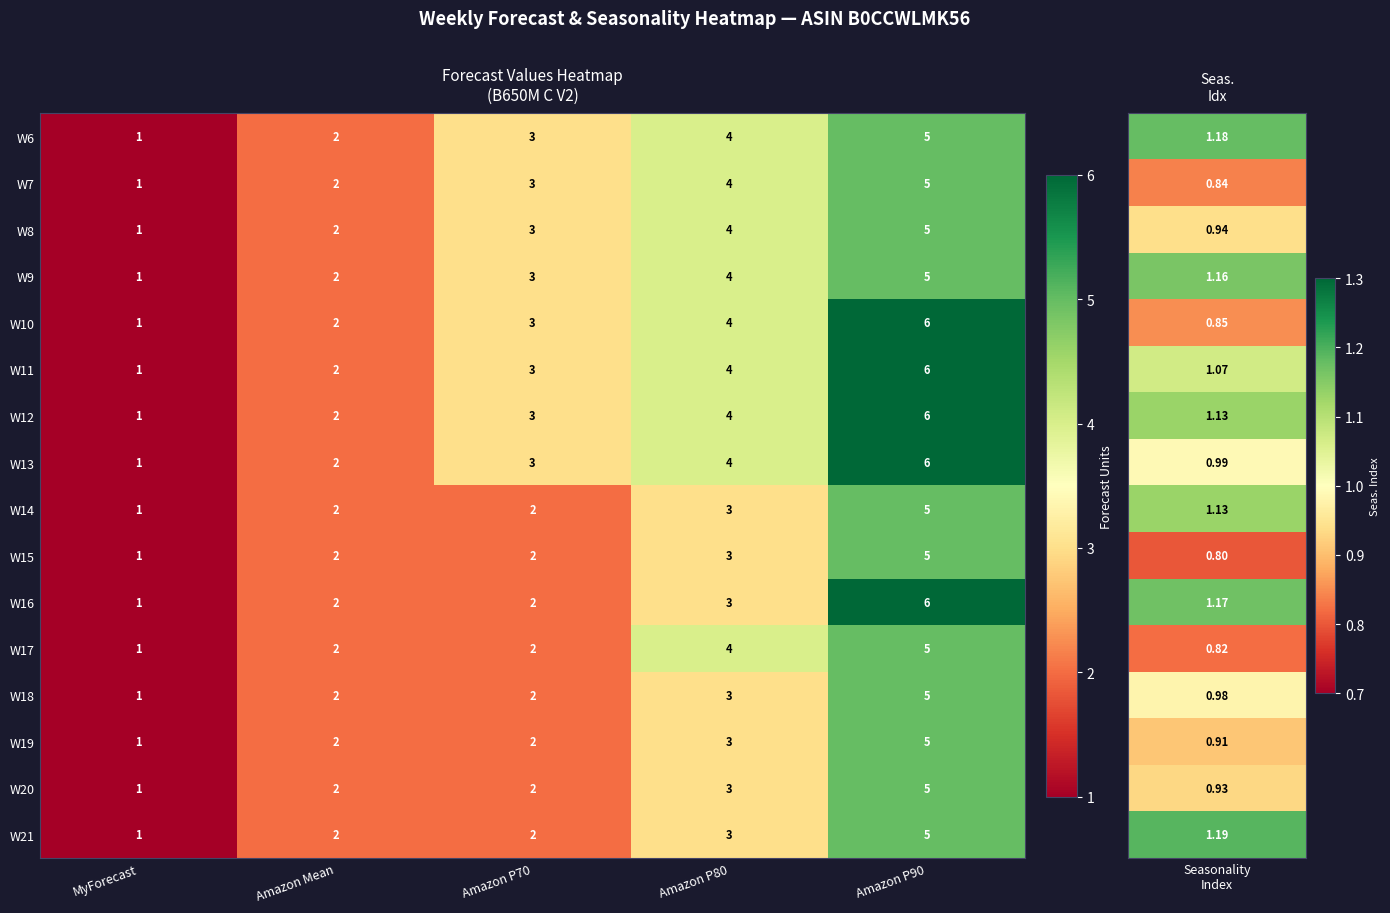

Which label corresponds to the smallest value in the chart?

MyForecast